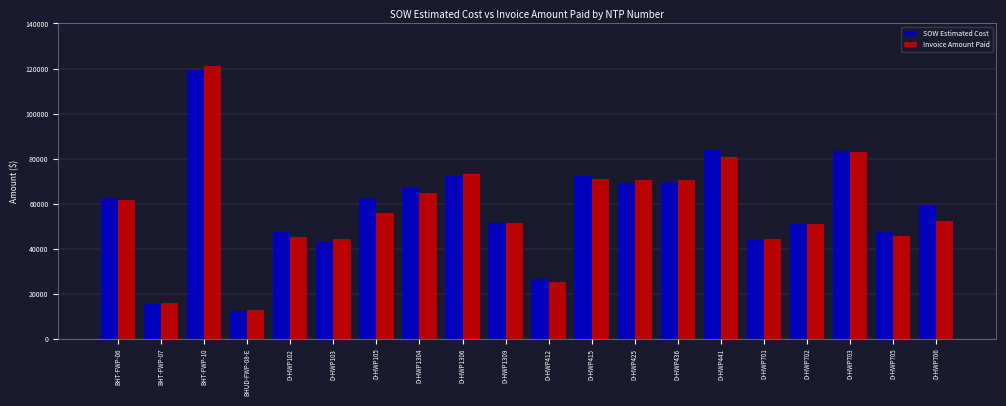

What is the spread (max minus min) of values at D-HWP701?

584.0